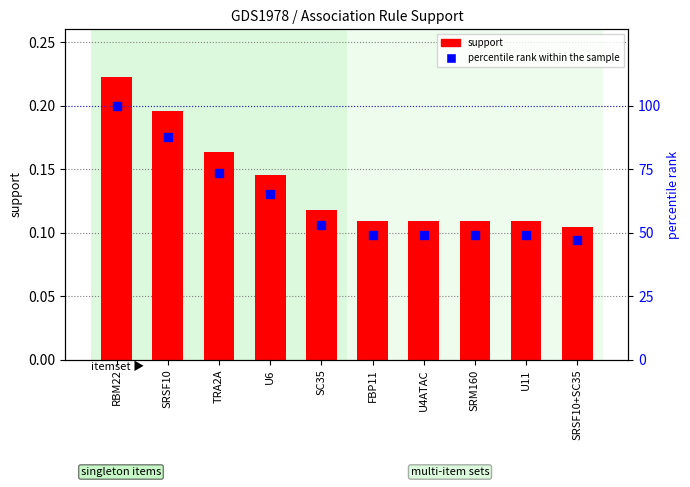

At how many categories does at least one series exceed 0?

10